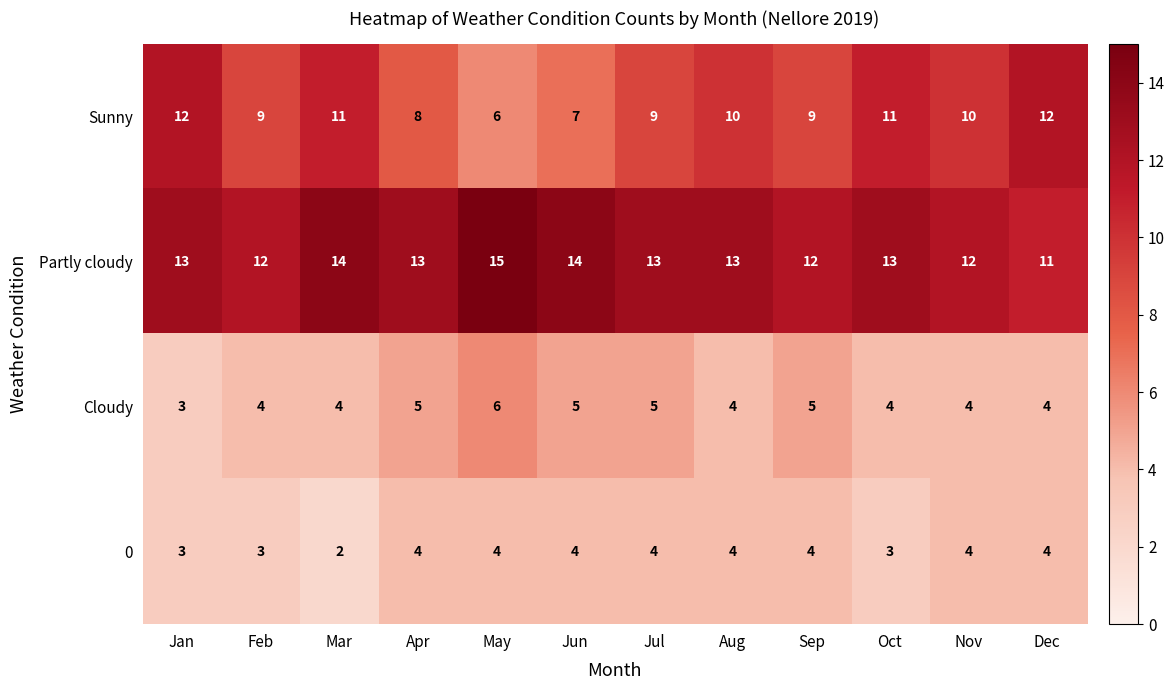

Which series has the widest spread of values?

Sunny